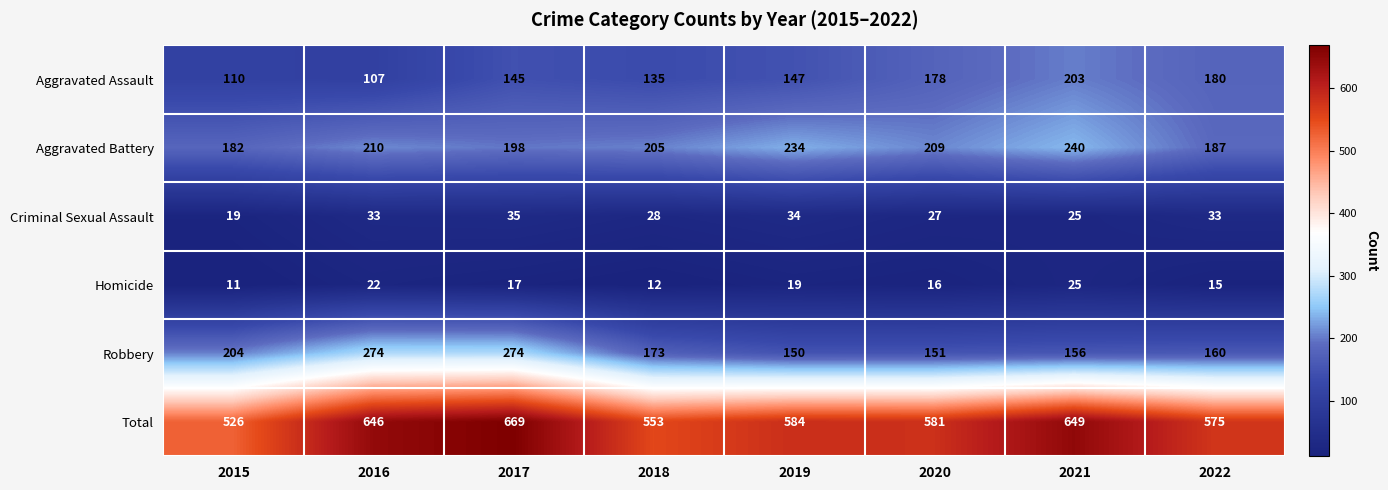

What is the difference between the second highest and second lowest values in the Total series?

96